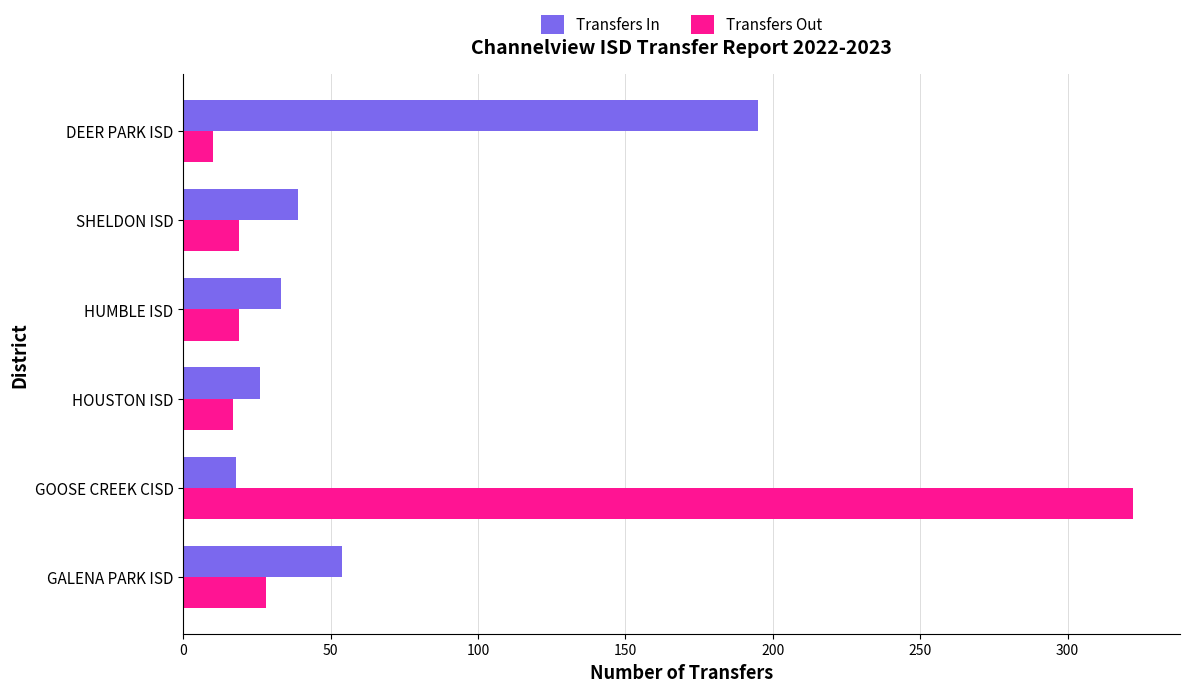

At which label does Transfers Out reach its minimum?

DEER PARK ISD